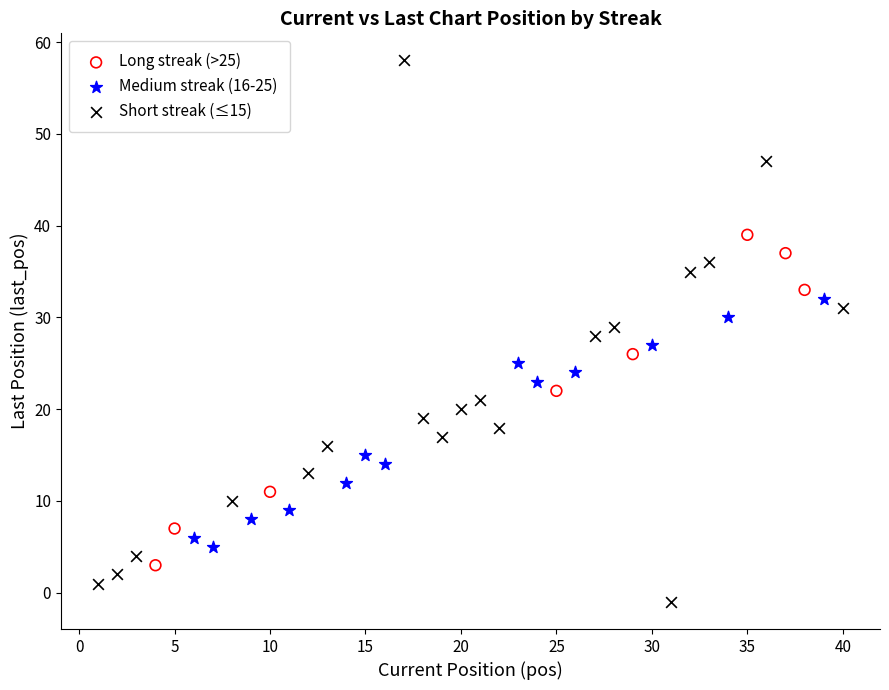

Which series contains the lowest Y value?

Short streak (≤15)